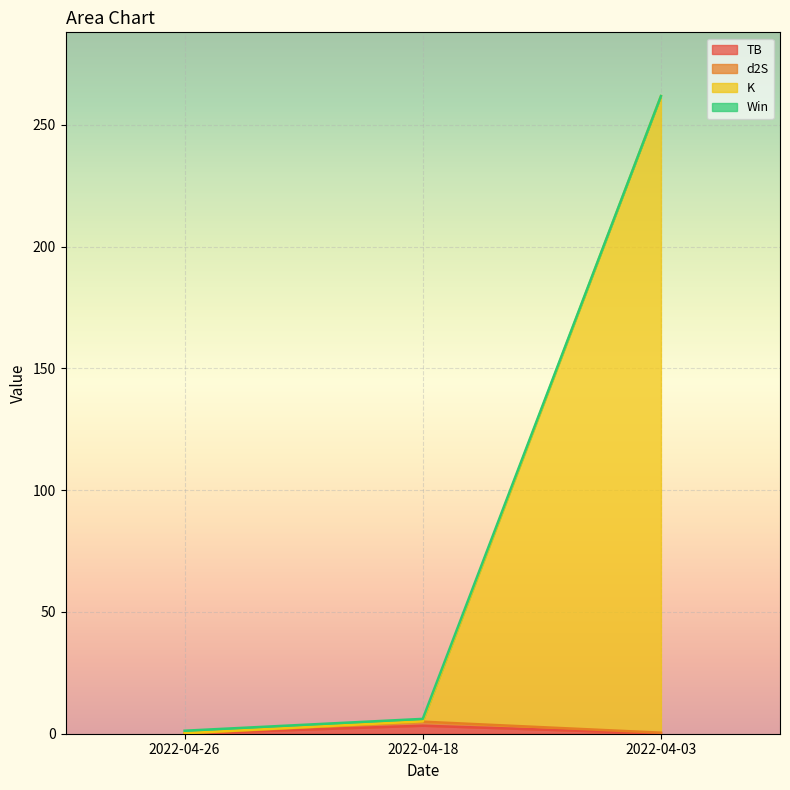

At which category is the sum across all series the highest?

2022-04-03